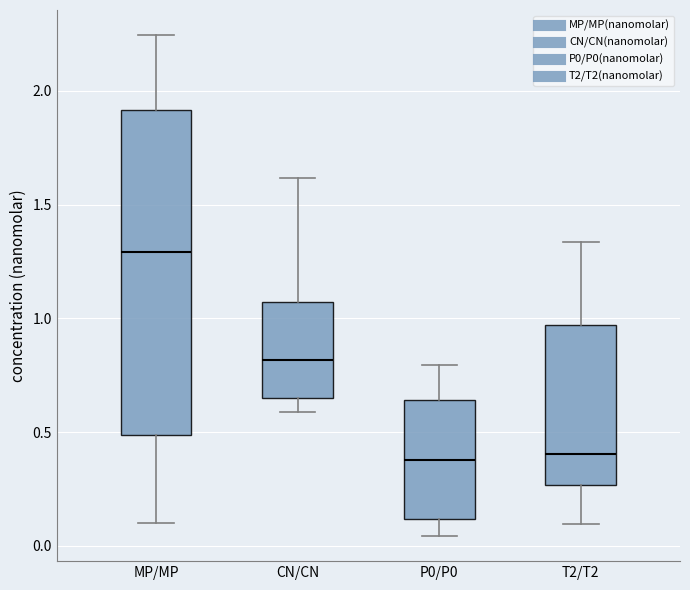

Reading left to right, transcribe this box plot: for each box, give where its median line is, the range the box spans, and where its two whiskers end, as read against the y-axis. The values are not printed on the chart, so give them approximately, as read against the axis.

MP/MP: median 1.30, box 0.50 to 1.90, whiskers 0.10 to 2.25
CN/CN: median 0.80, box 0.65 to 1.05, whiskers 0.60 to 1.60
P0/P0: median 0.40, box 0.10 to 0.65, whiskers 0.05 to 0.80
T2/T2: median 0.40, box 0.25 to 0.95, whiskers 0.10 to 1.35